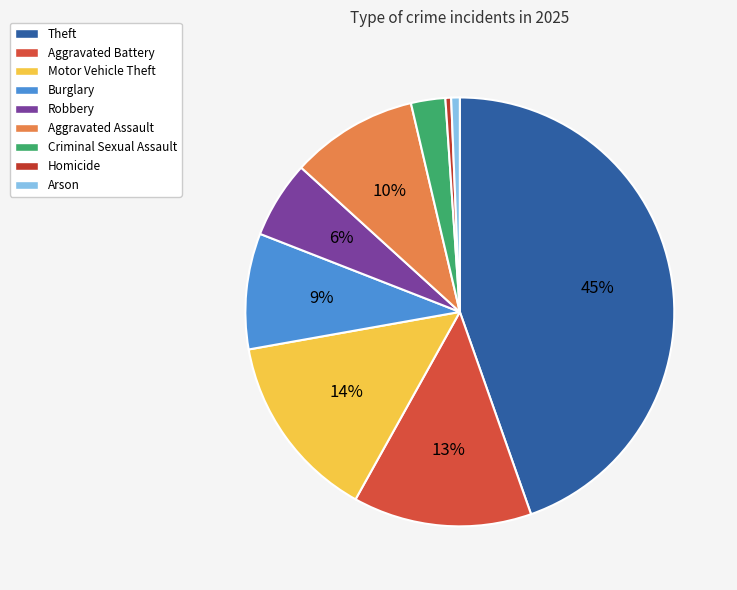

To the nearest percent, what percentage of the pie is Robbery?

6%